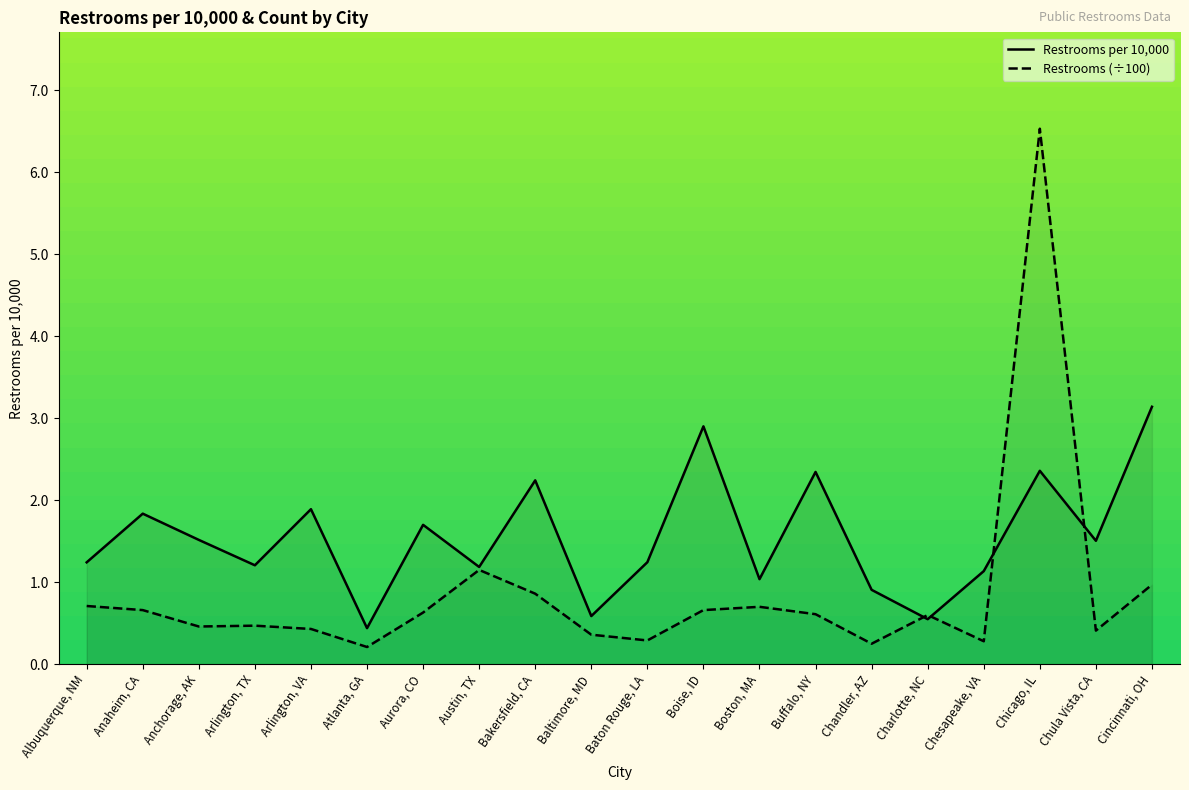

At Chesapeake, VA, list the series in order from smallest to largest.

Restrooms (÷100), Restrooms per 10,000